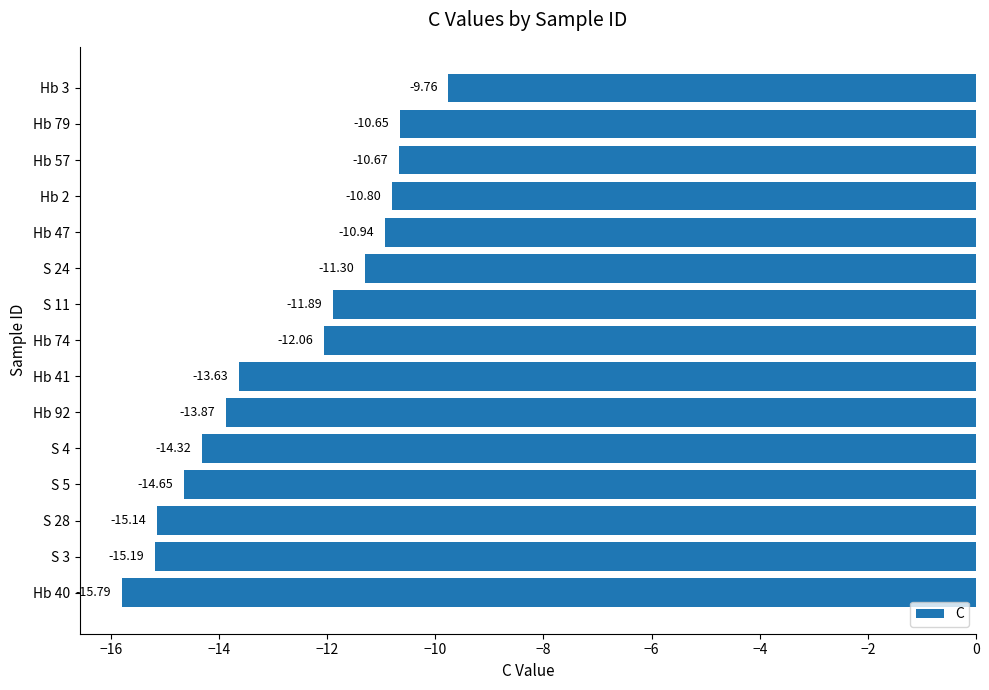

What is the difference between the second highest and second lowest values?

4.5